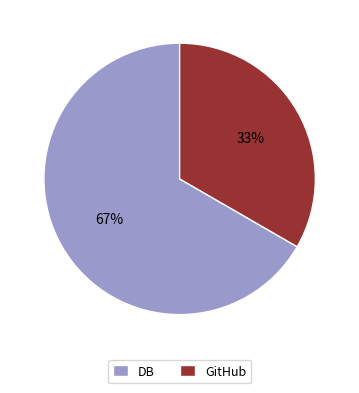

To the nearest percent, what percentage of the pie is DB?

67%